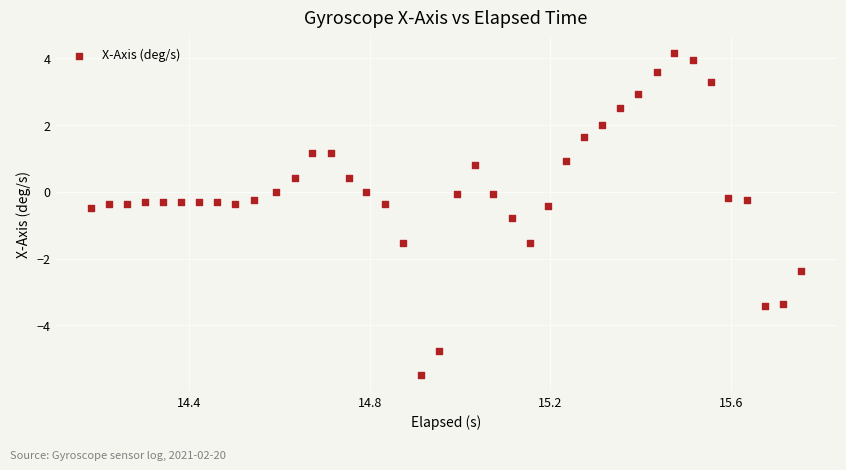

What is the range of Y values (max minus min)?

9.6